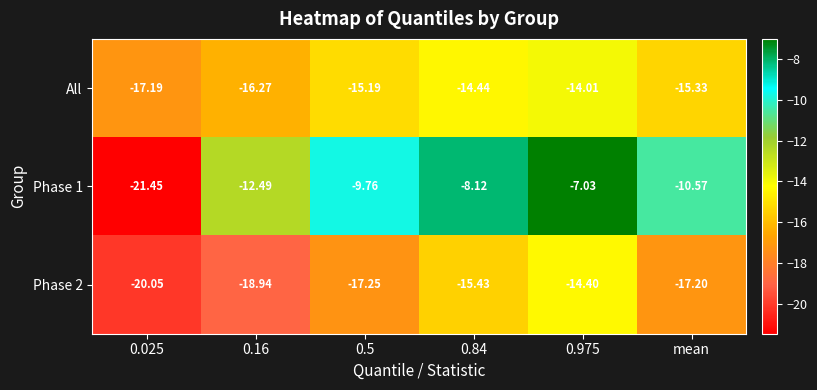

At 0.16, list the series in order from largest to smallest.

Phase 1, All, Phase 2